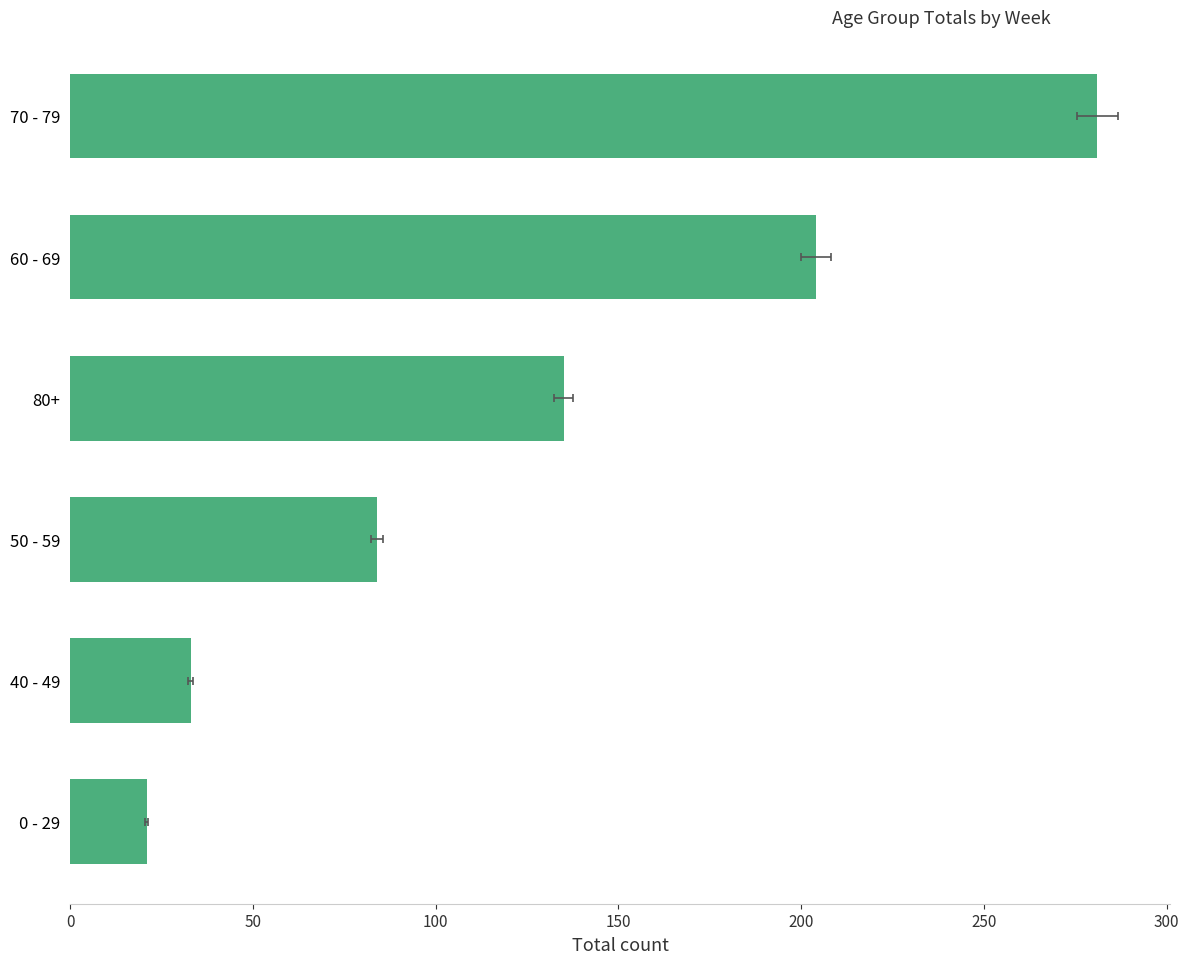

What is the value of the 4th bar from the left?

84